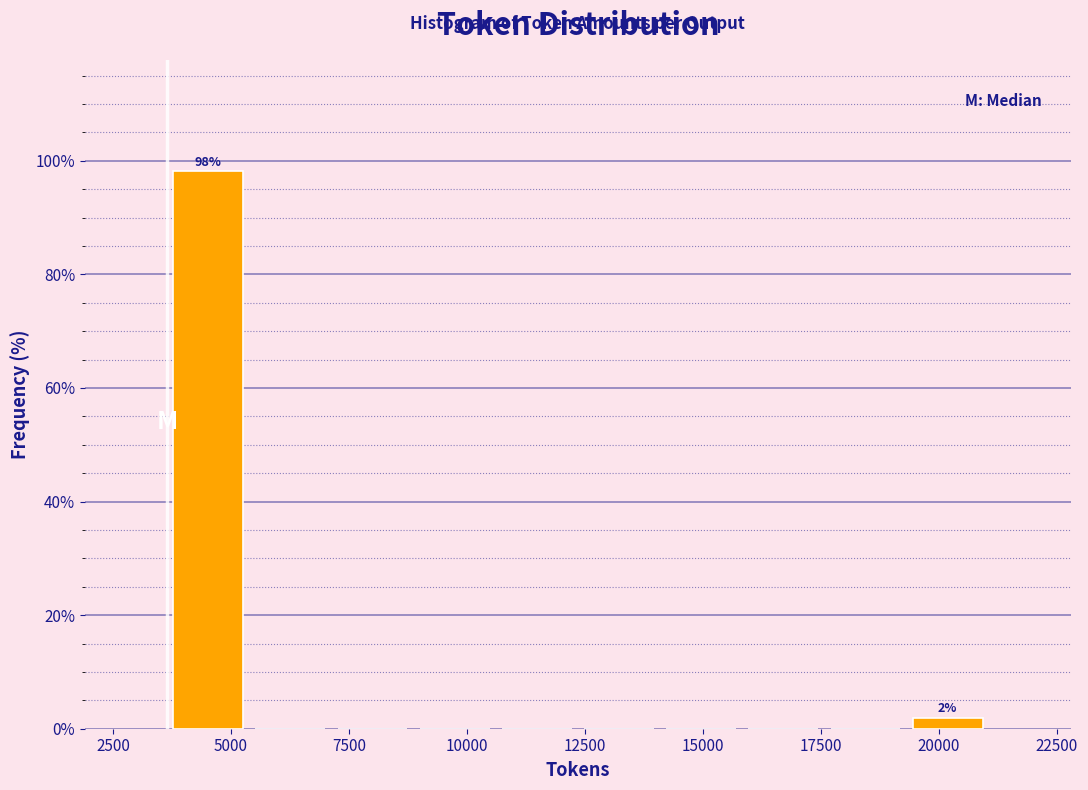

Read against the x-axis, roughly where is the centre of the tallest bar?

4500